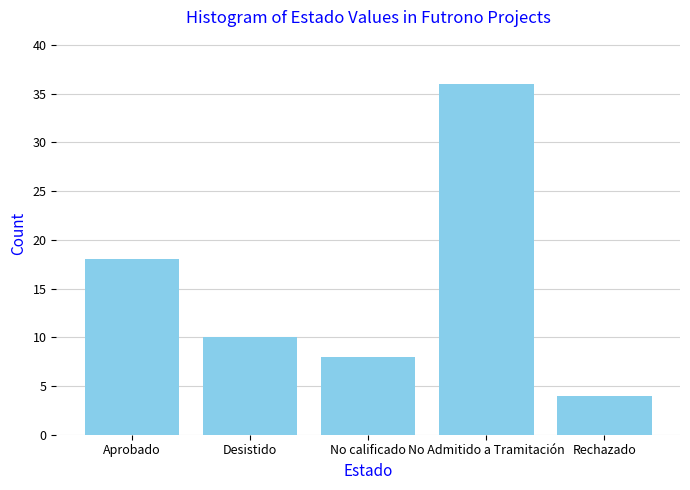

Reading left to right, extract all data points from this chart.

Aprobado=18	Desistido=10	No calificado=8	No Admitido a Tramitación=36	Rechazado=4